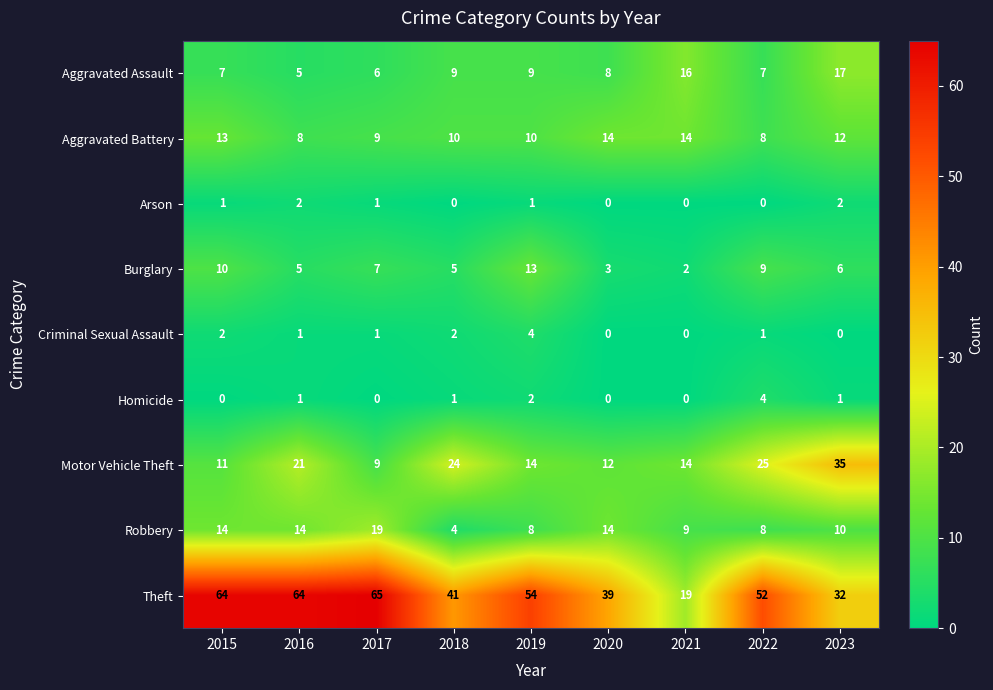

What is the total value across all series at 2020?

90